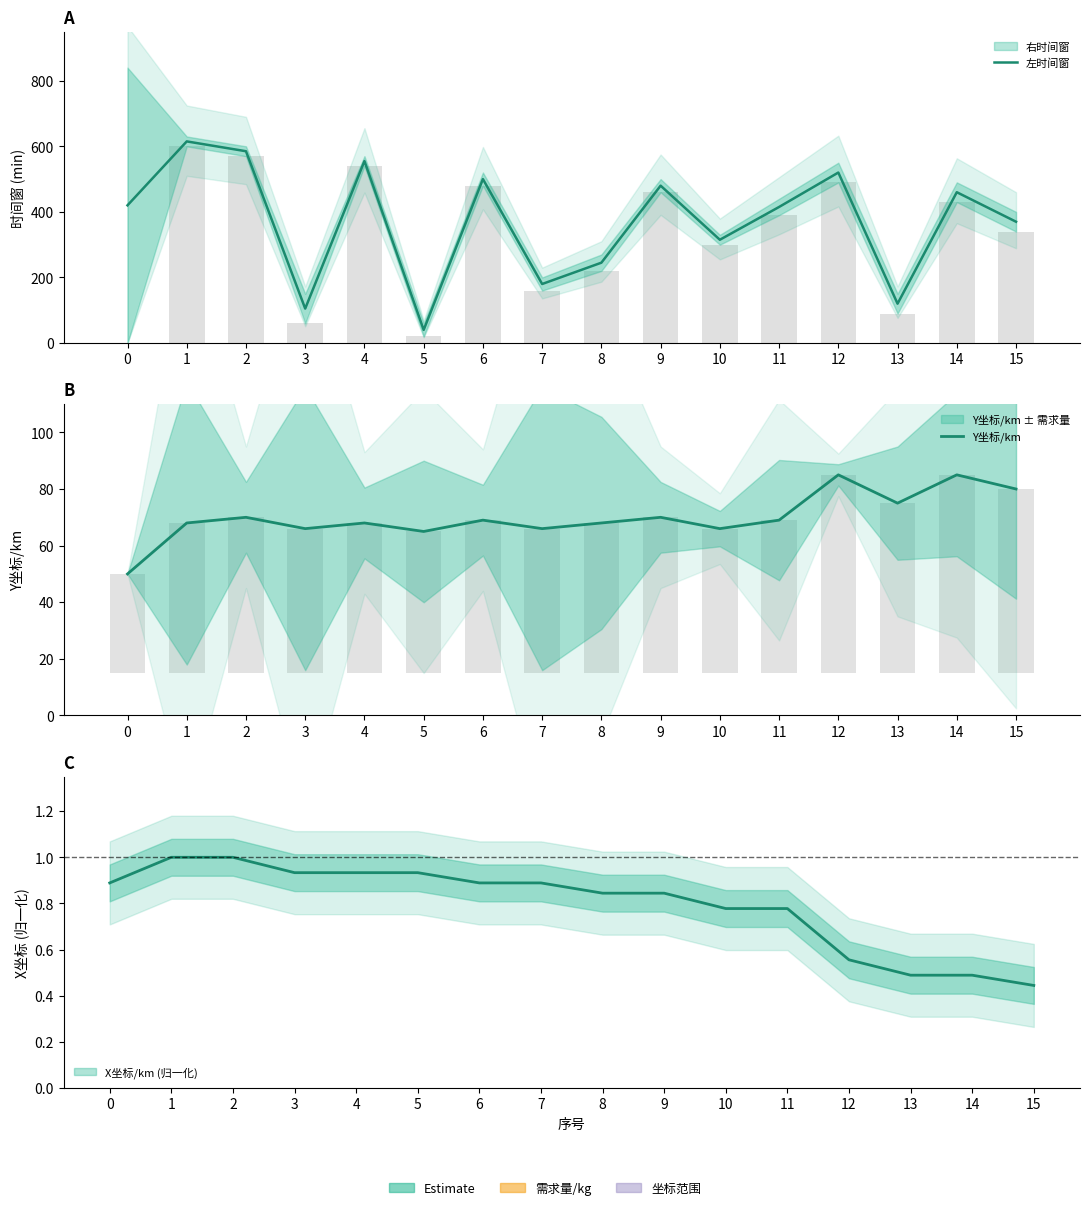

Rank the series by their average value, from lowest to highest.

Y坐标/km, 左时间窗